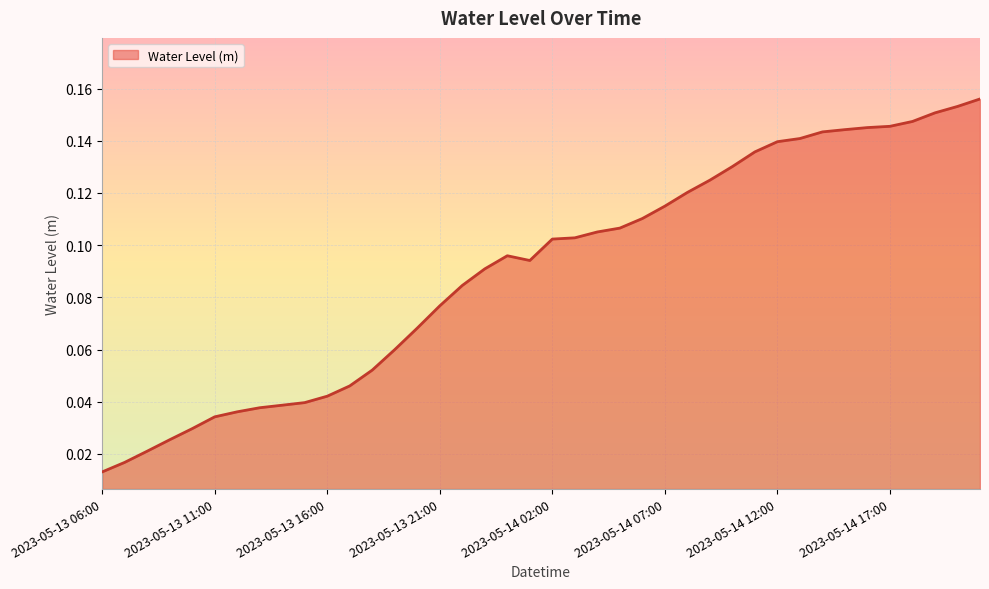

Reading right to left, transcribe all the data shown in this chart.

2023-05-14 21:00=0.2	2023-05-14 20:00=0.2	2023-05-14 19:00=0.2	2023-05-14 18:00=0.1	2023-05-14 17:00=0.1	2023-05-14 16:00=0.1	2023-05-14 15:00=0.1	2023-05-14 14:00=0.1	2023-05-14 13:00=0.1	2023-05-14 12:00=0.1	2023-05-14 11:00=0.1	2023-05-14 10:00=0.1	2023-05-14 09:00=0.1	2023-05-14 08:00=0.1	2023-05-14 07:00=0.1	2023-05-14 06:00=0.1	2023-05-14 05:00=0.1	2023-05-14 04:00=0.1	2023-05-14 03:00=0.1	2023-05-14 02:00=0.1	2023-05-14 01:00=0.1	2023-05-14 00:00=0.1	2023-05-13 23:00=0.1	2023-05-13 22:00=0.1	2023-05-13 21:00=0.1	2023-05-13 20:00=0.1	2023-05-13 19:00=0.1	2023-05-13 18:00=0.1	2023-05-13 17:00=0.0	2023-05-13 16:00=0.0	2023-05-13 15:00=0.0	2023-05-13 14:00=0.0	2023-05-13 13:00=0.0	2023-05-13 12:00=0.0	2023-05-13 11:00=0.0	2023-05-13 10:00=0.0	2023-05-13 09:00=0.0	2023-05-13 08:00=0.0	2023-05-13 07:00=0.0	2023-05-13 06:00=0.0